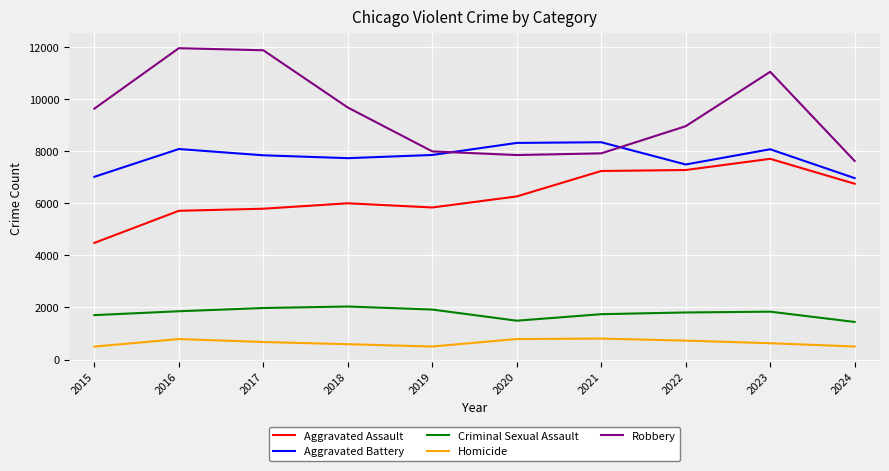

The value of Criminal Sexual Assault at 2016 is 1854. True or false?

True